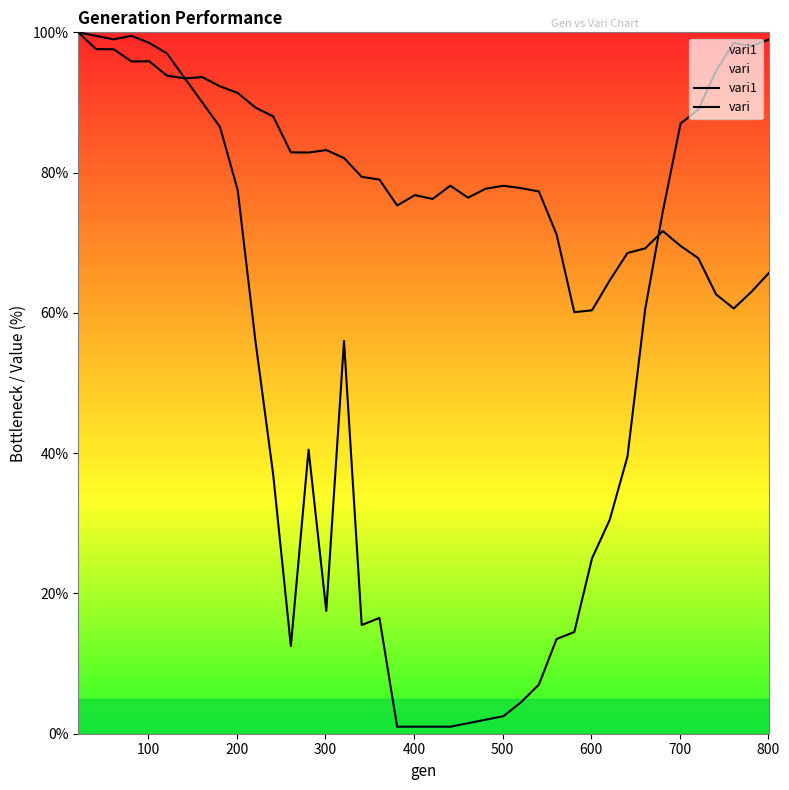

What is the sum of all vari1 values?

3167.1